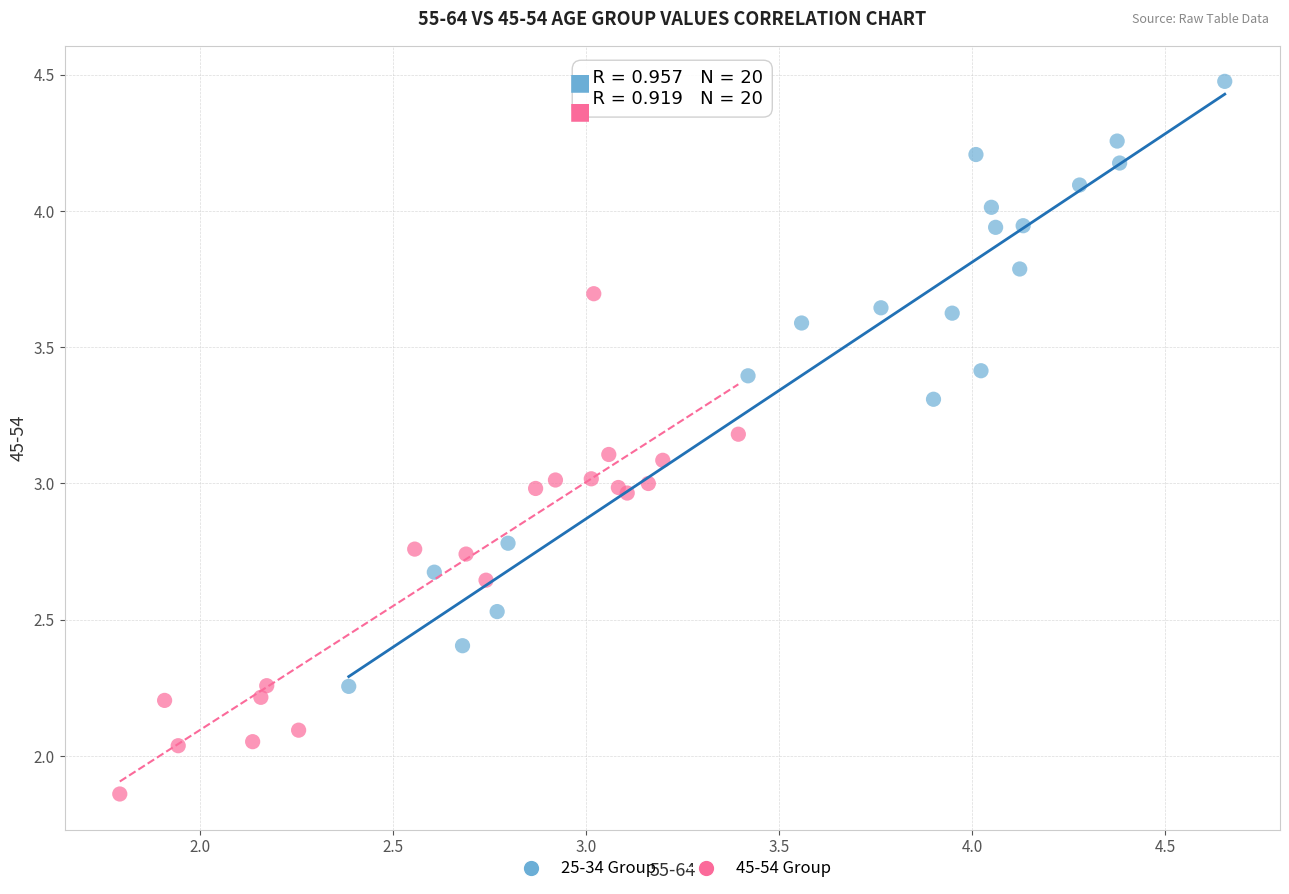

What are all the series names shown in the legend?

25-34 Group, 45-54 Group